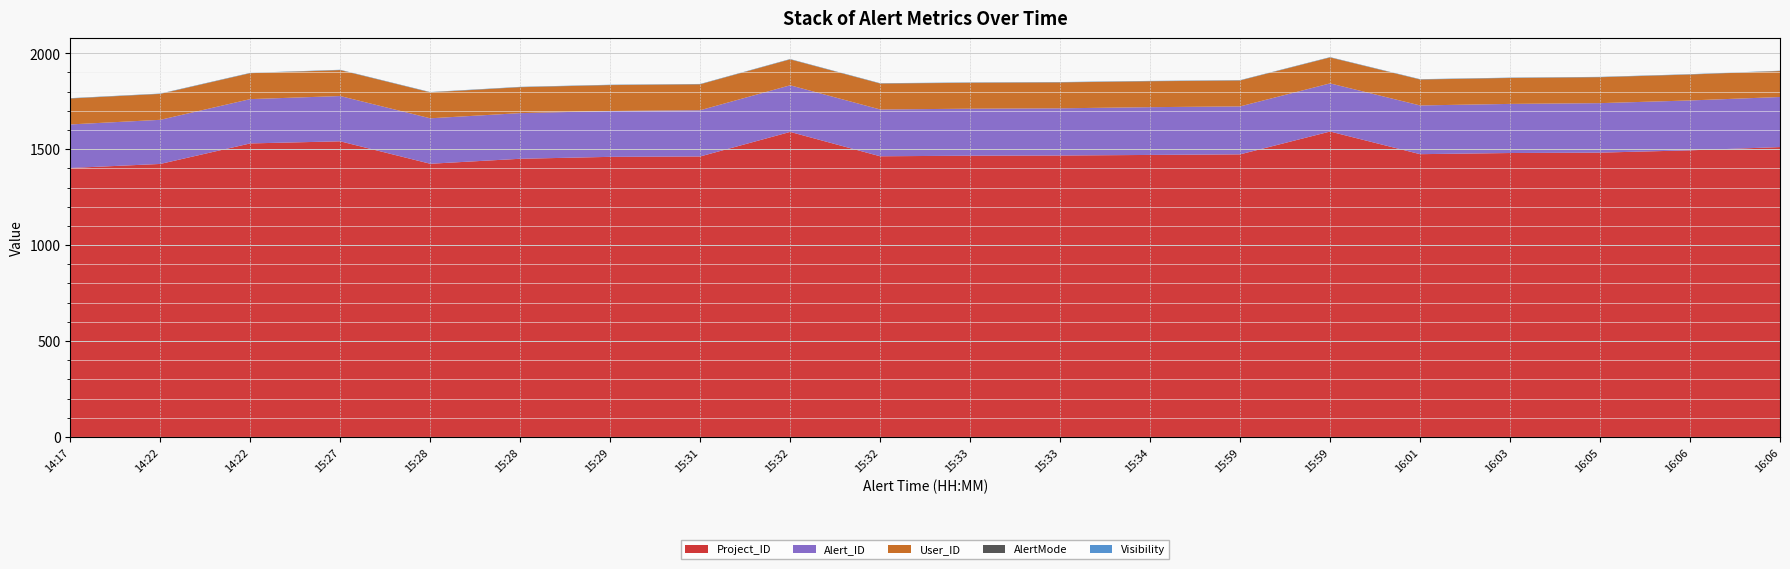

Reading right to left, list all the values displayed in this chart.

Project_ID: 1511	1494	1482	1480	1474	1592	1473	1470	1467	1466	1463	1590	1462	1460	1450	1424	1541	1530	1423	1402
Alert_ID: 261	260	258	256	254	251	250	249	246	245	244	243	241	239	238	237	236	231	230	227
User_ID: 135	135	135	135	135	135	135	135	135	135	135	135	135	135	135	135	135	135	135	135
AlertMode: 1	1	1	1	1	1	1	1	1	1	1	1	1	1	1	1	1	1	1	1
Visibility: 1	1	1	1	1	1	1	1	1	1	1	1	1	1	1	1	1	1	1	1